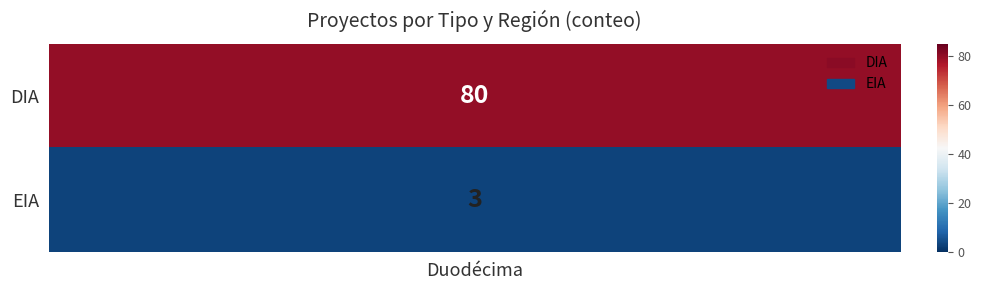

Rank the categories by DIA value from highest to lowest.

1, Duodécima